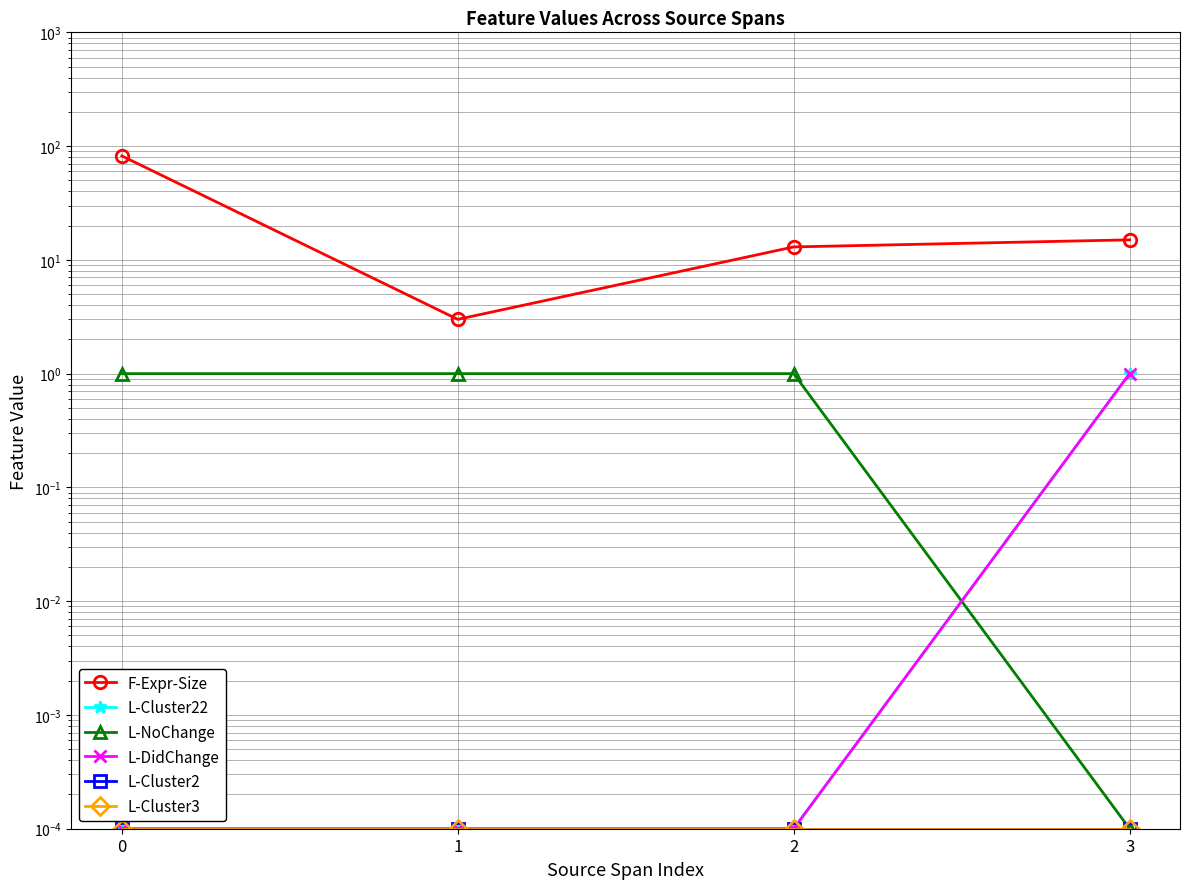

How many series are shown in this chart?

6